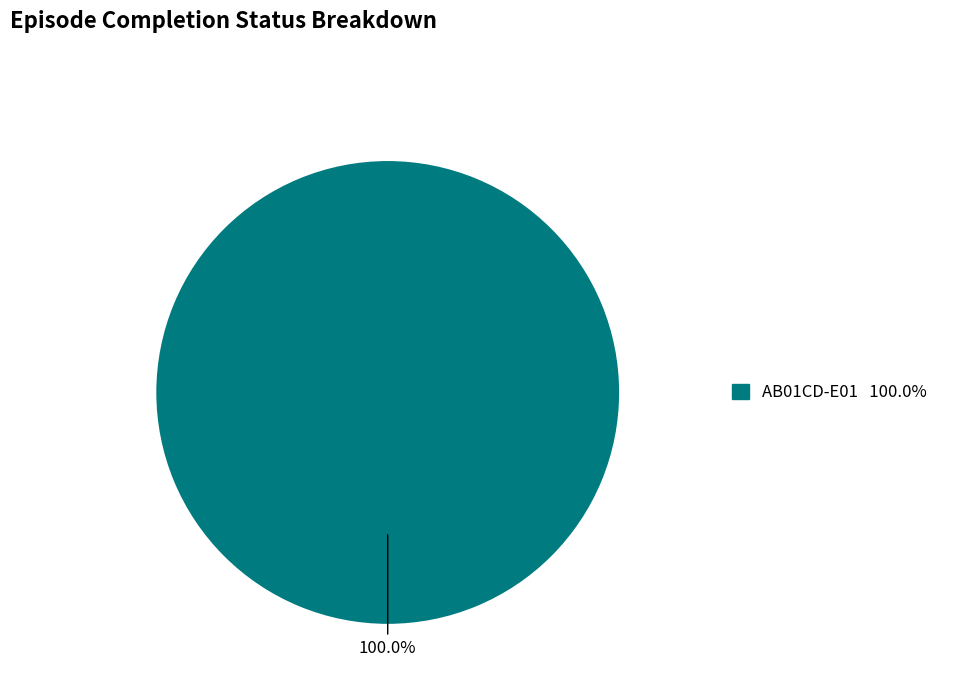

Does any single category account for the majority?

Yes